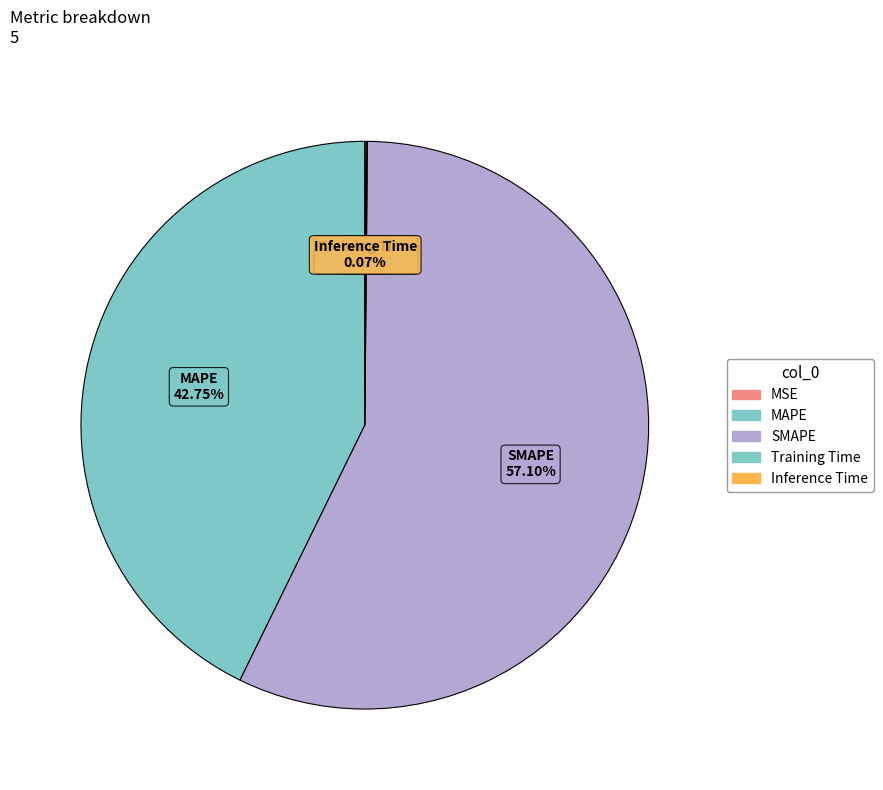

How many segments does this pie chart have?

5